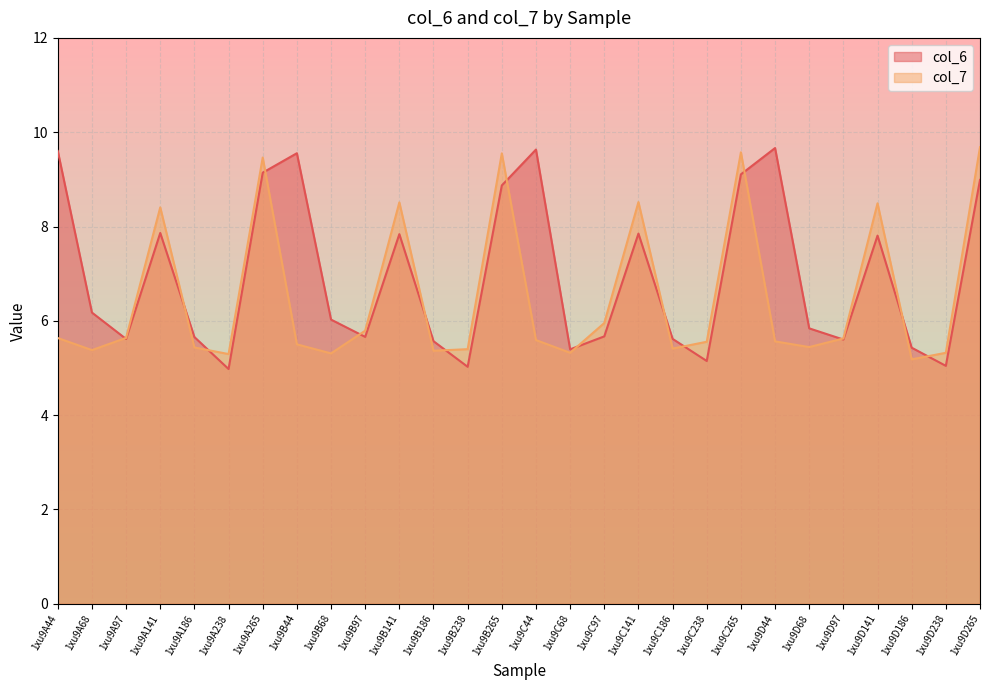

Is the value of col_6 at 1xu9D44 greater than the value of col_7 at 1xu9B265?

Yes